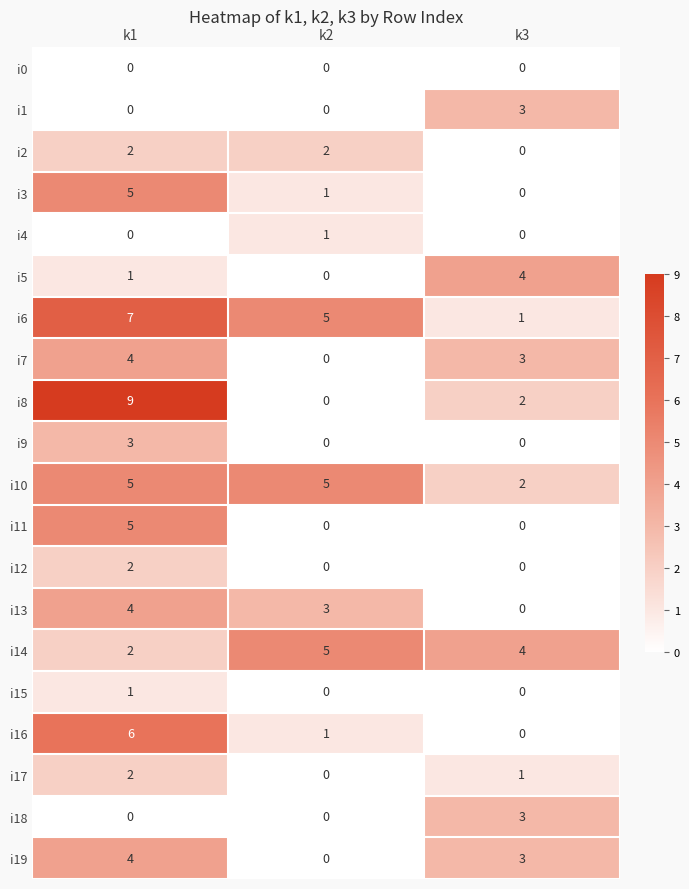

Is it true that i8 equals 2 at k3?

True